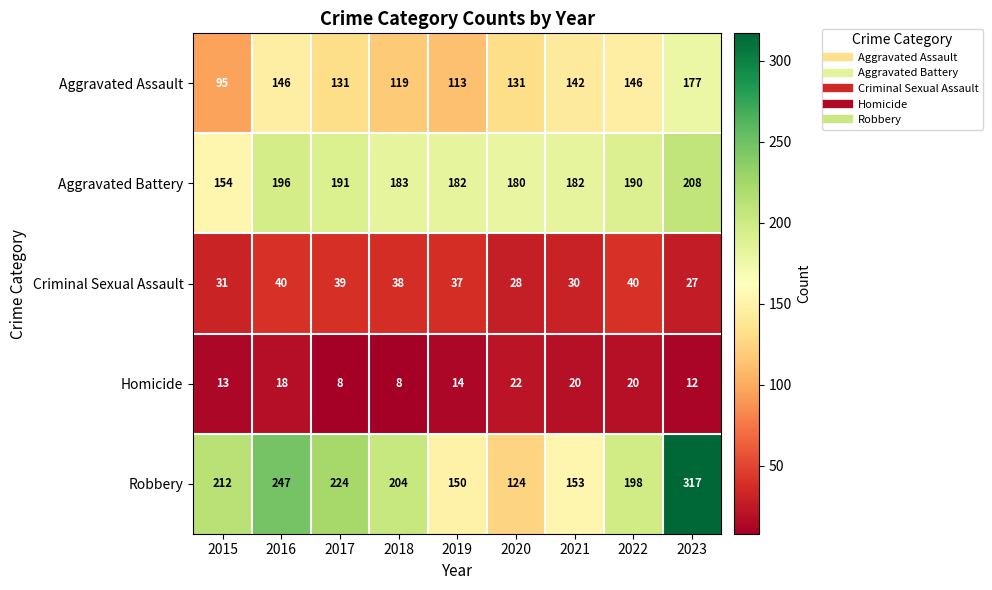

Which series has the largest total across all categories?

Robbery